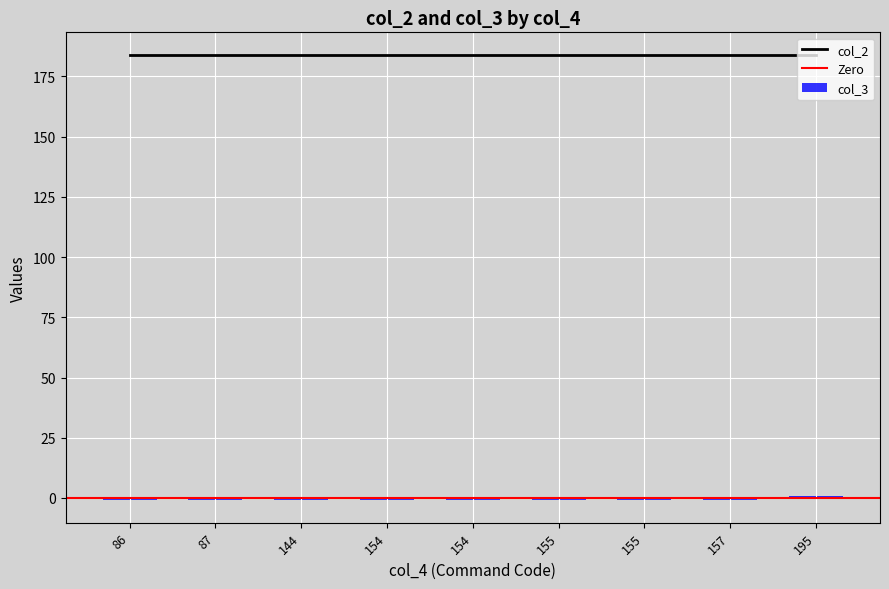

Does the chart contain stacked bars?

No